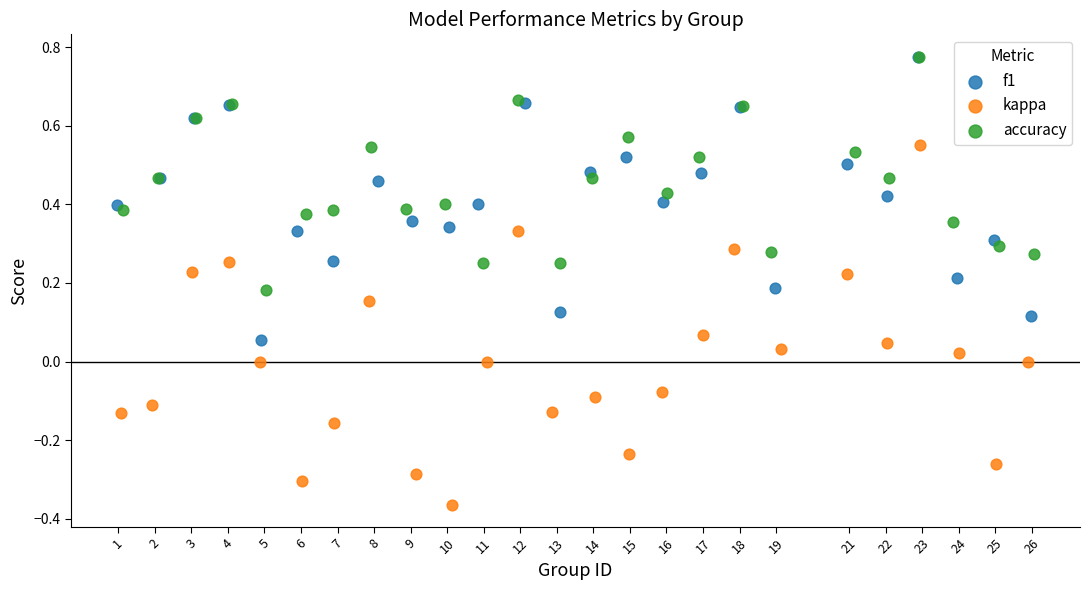

Which series reaches the minimum Y coordinate?

kappa